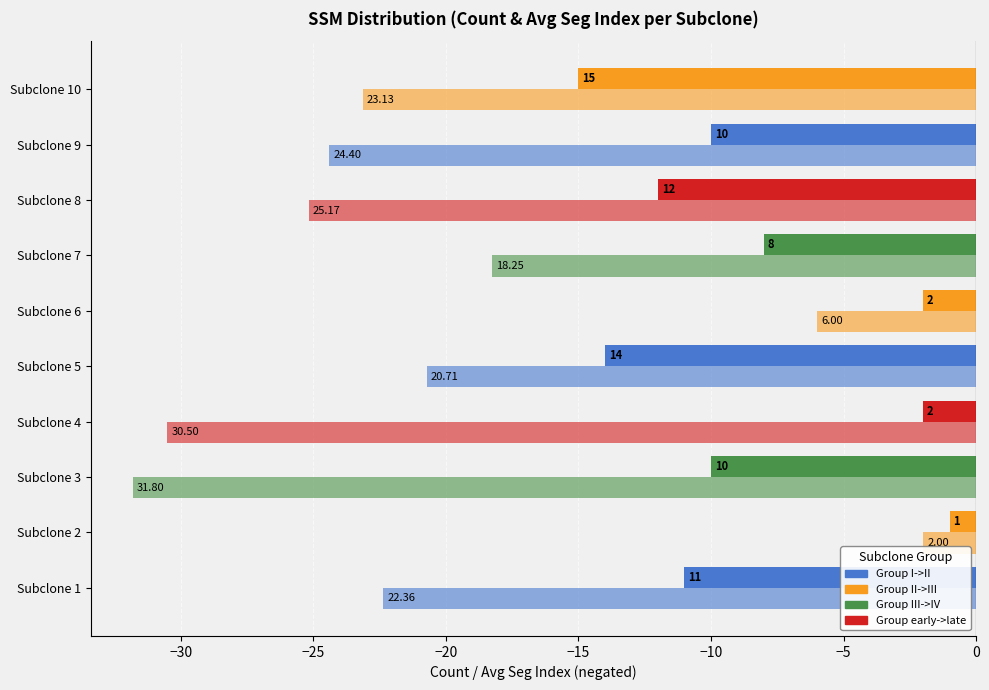

Count the number of categories in the chart.

10